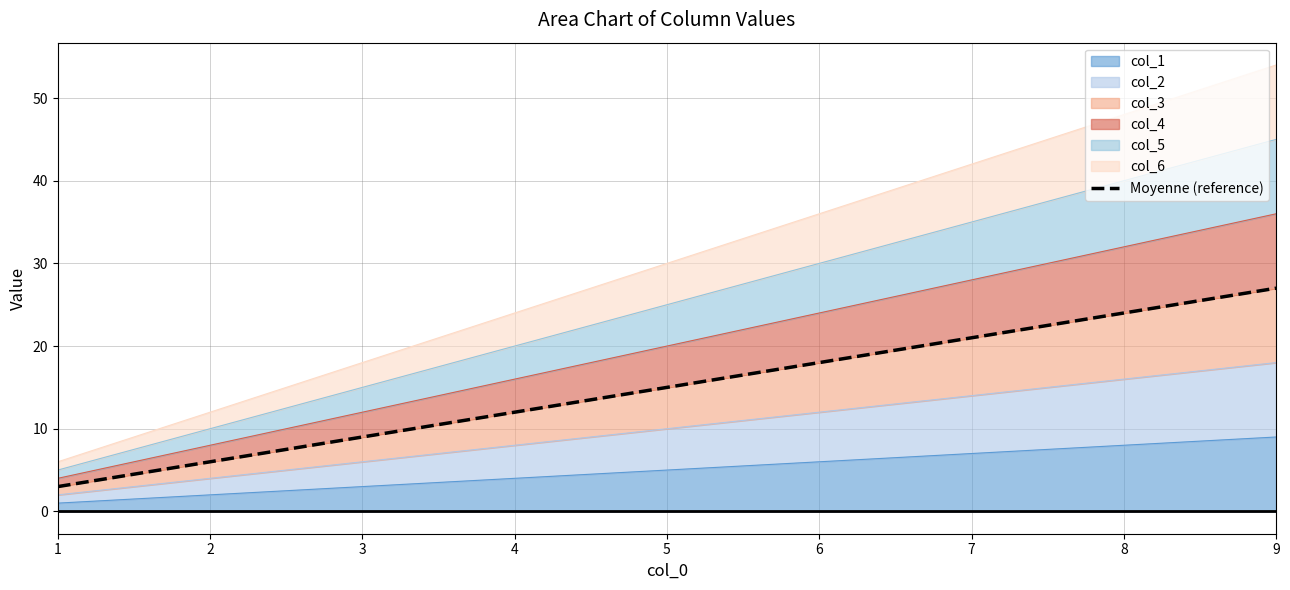

The chart shows a value of 10 at 6. True or false?

False